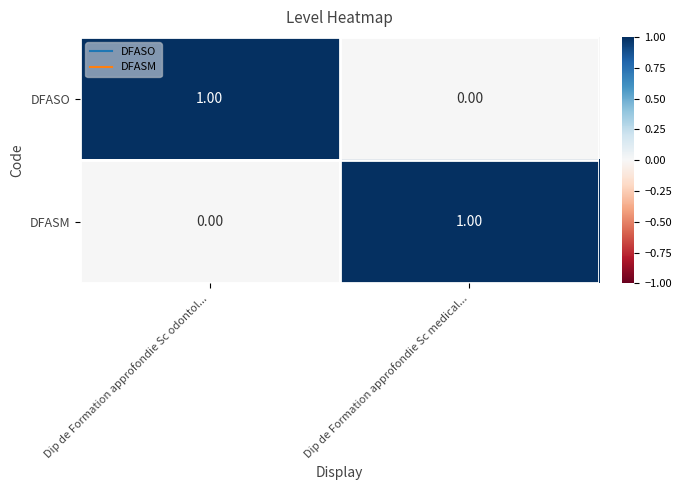

Where is DFASM nearest to the value 0?

Dip de Formation approfondie Sc odontol...